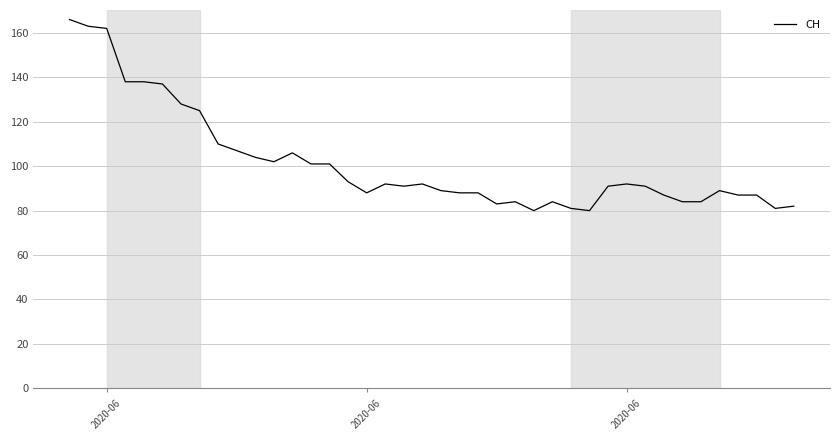

What is the greatest value displayed?

166